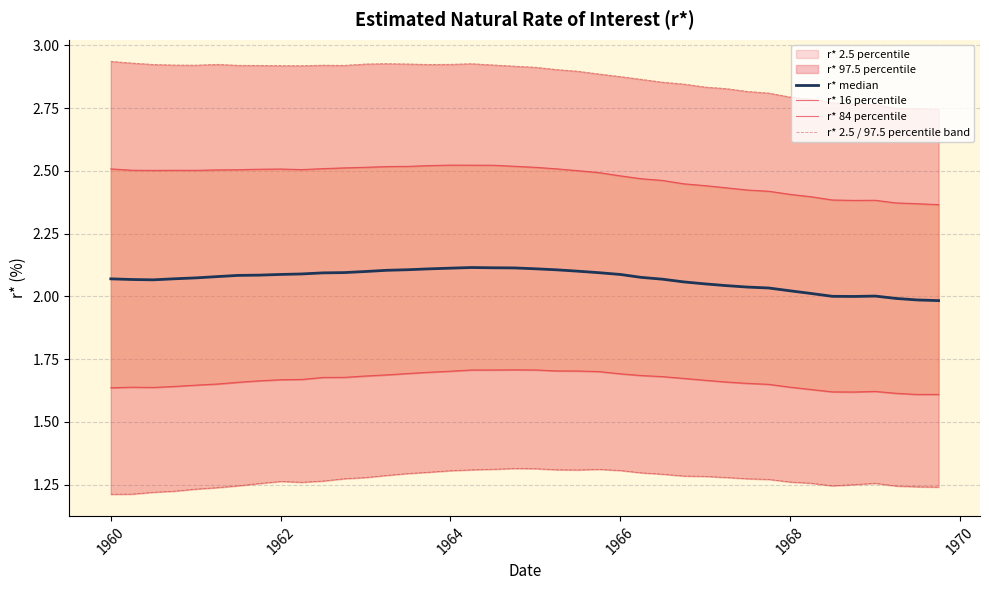

At how many categories does at least one series exceed 2?

40